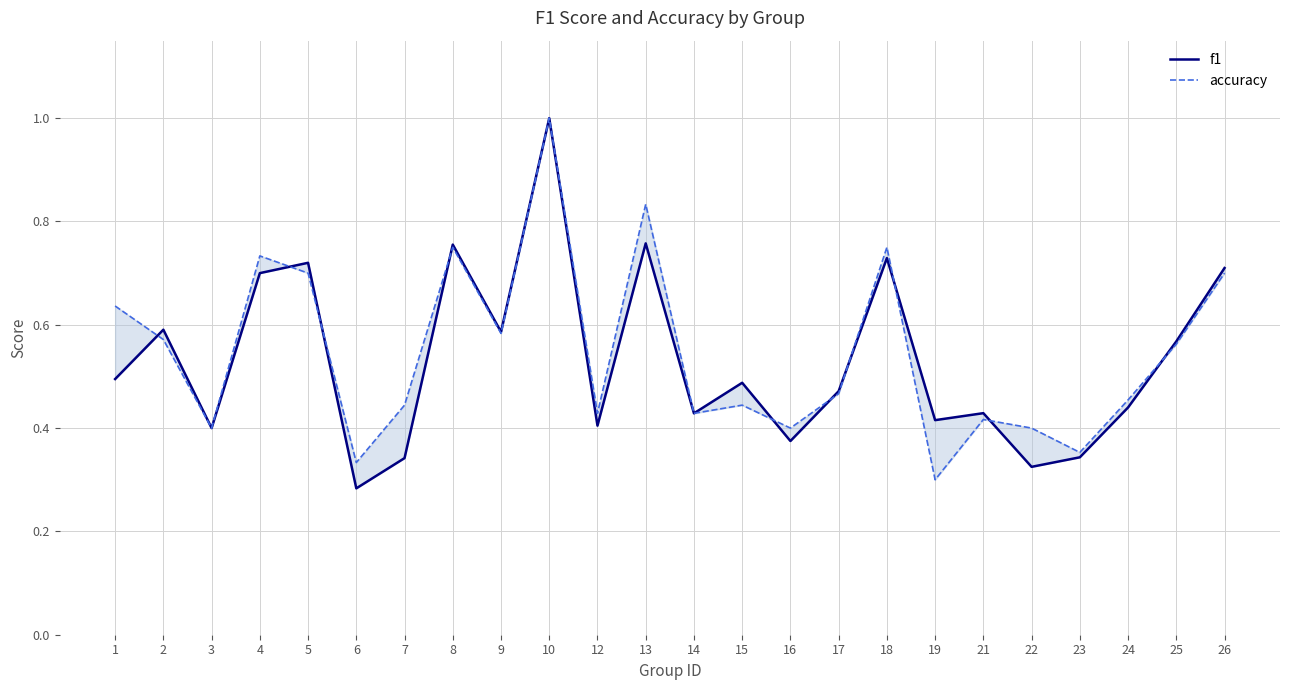

Read the accuracy value at 1.

0.6